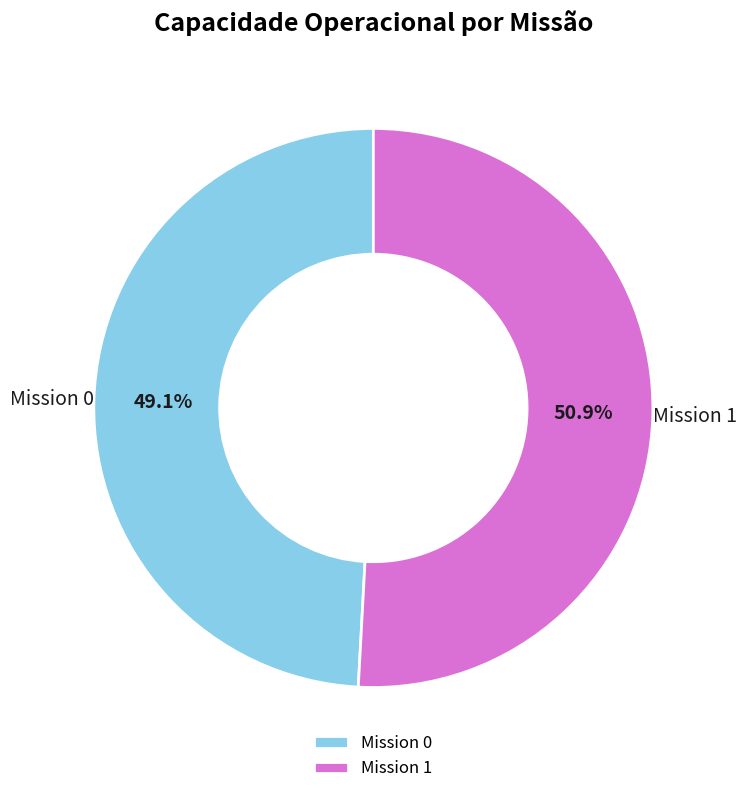

Which has a higher value, Mission 0 or Mission 1?

Mission 1